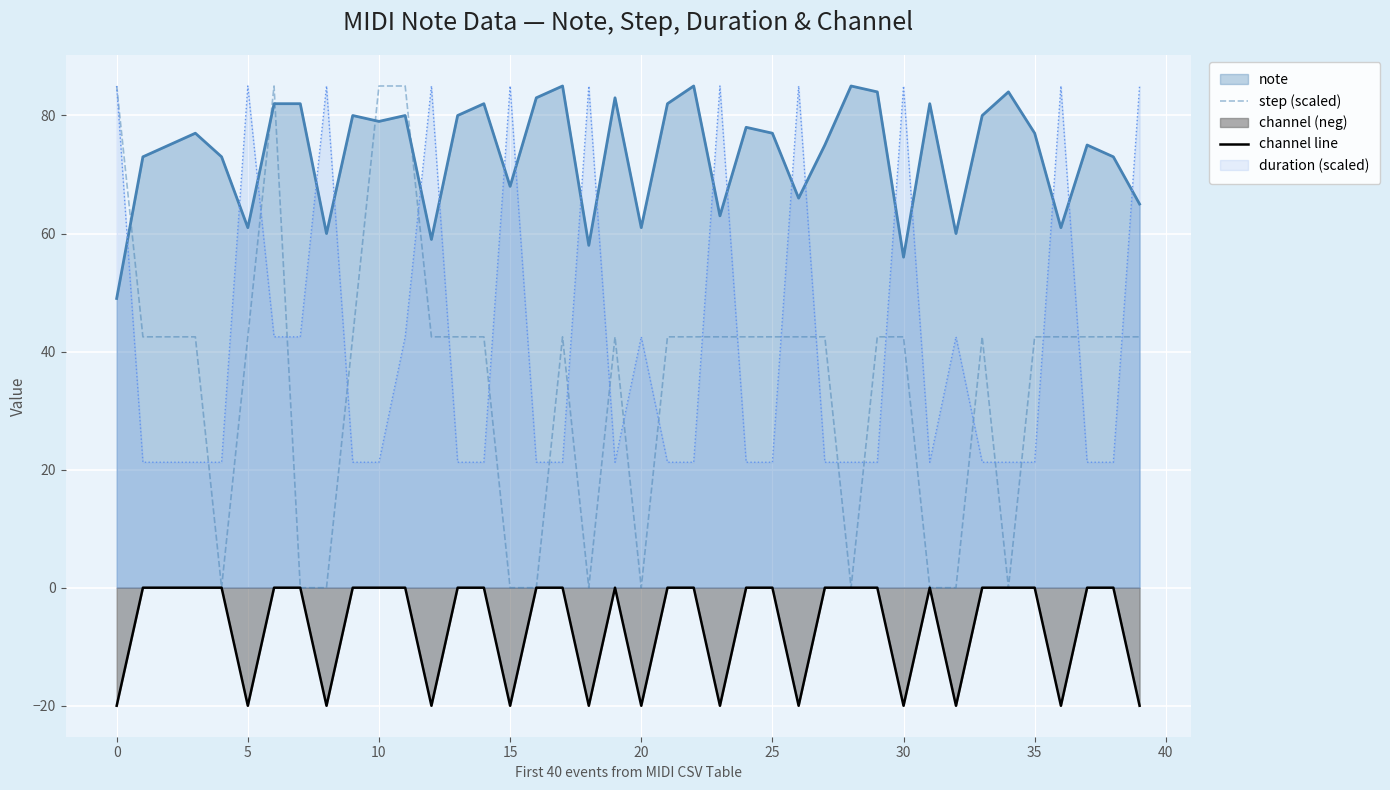

True or false: channel line and duration (scaled) intersect in this chart.

False